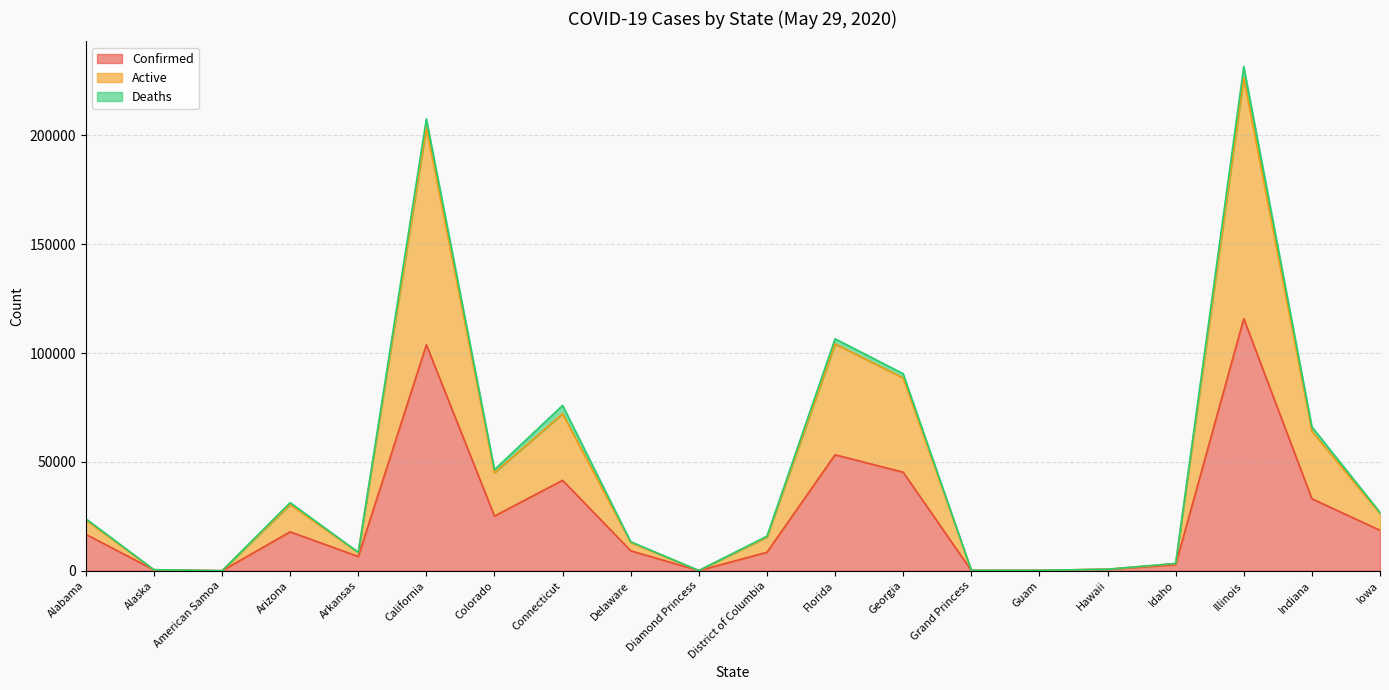

Which category has the highest value in the Confirmed series?

Illinois